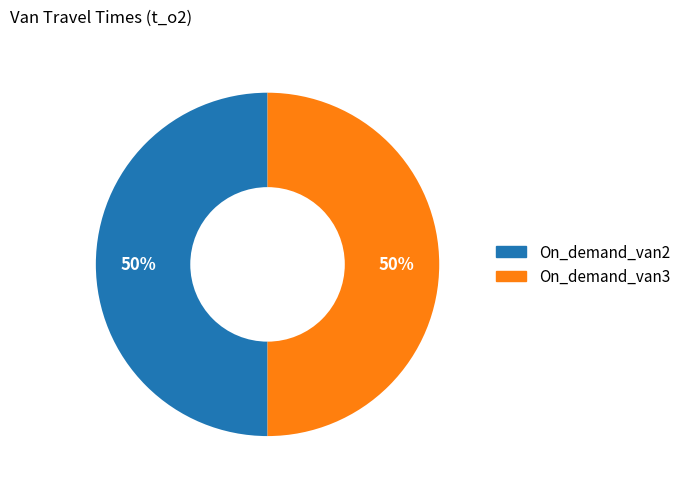

Is the sum of On_demand_van2 and On_demand_van3 greater than half?

Yes